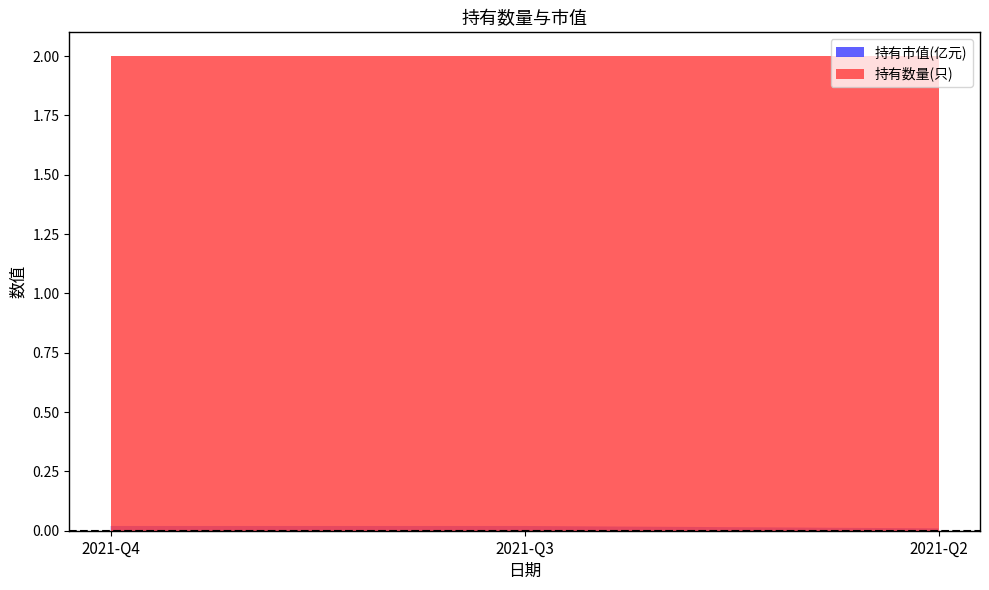

Reading left to right, transcribe all the data shown in this chart.

持有市值(亿元): 0.0	0.0	0.0
持有数量(只): 2.0	2.0	2.0